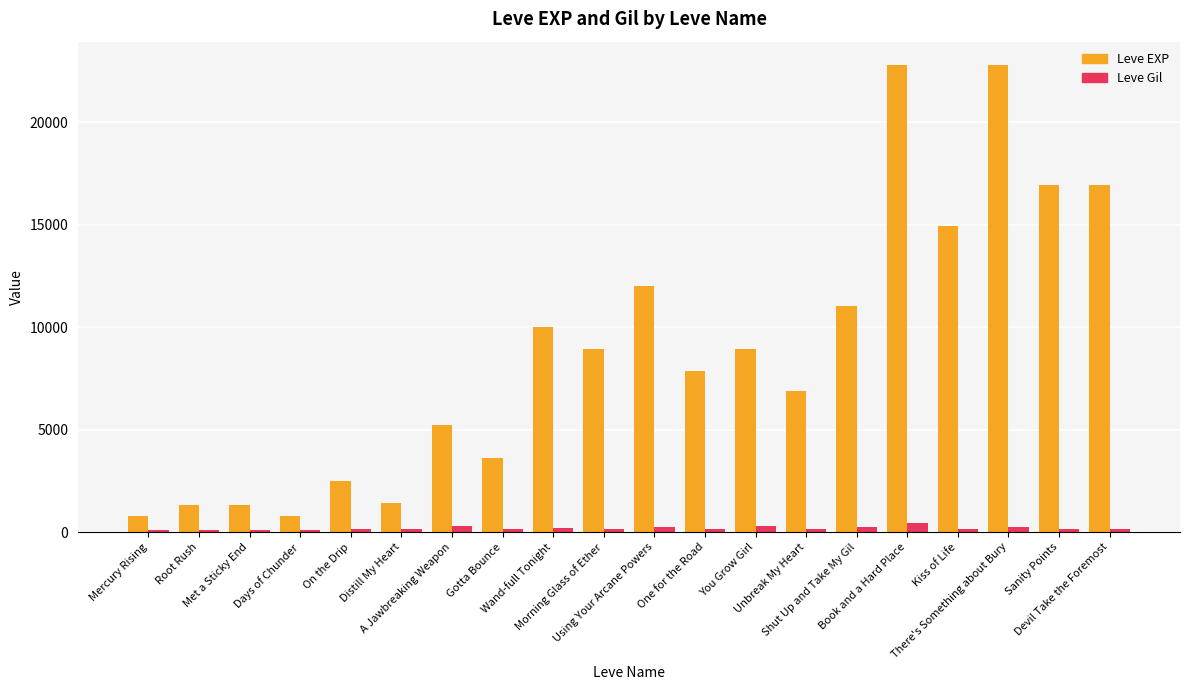

Is the value of Leve Gil at Days of Chunder greater than the value of Leve EXP at Unbreak My Heart?

No